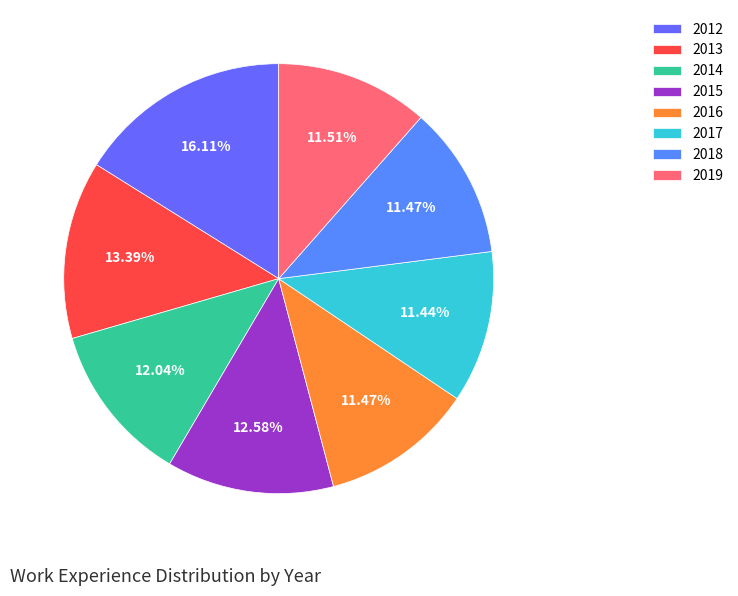

To the nearest percent, what is the difference between the 2017 and 2014 slice percentages?

1%